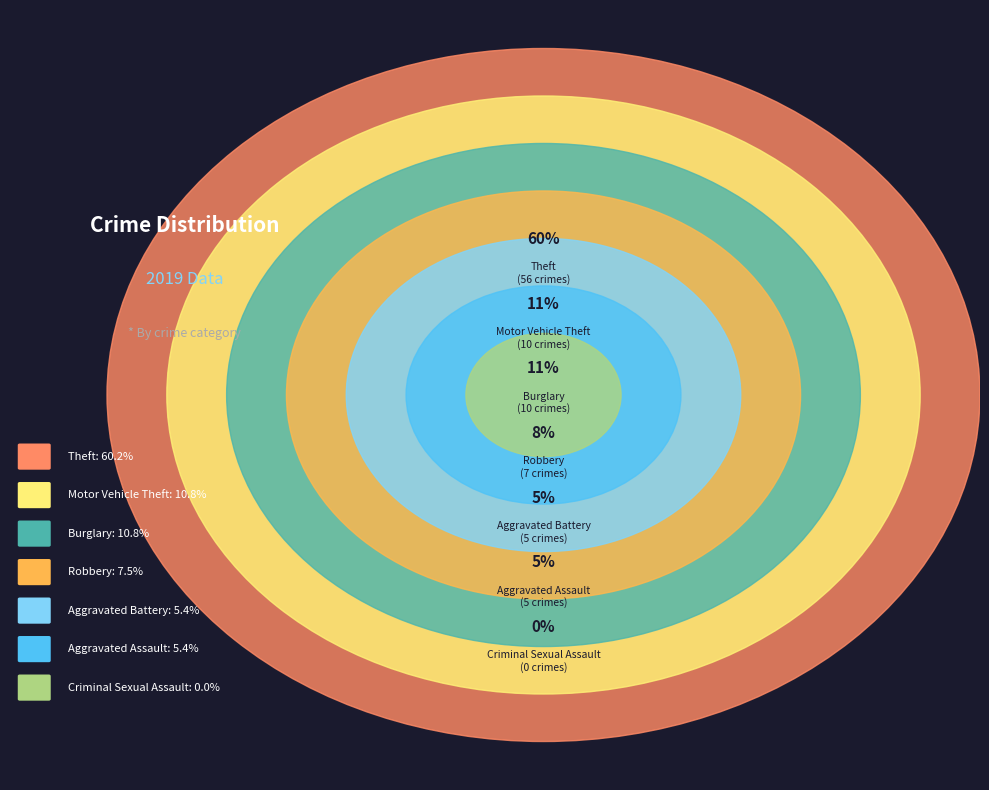

To the nearest percent, what is the average slice percentage?

14%